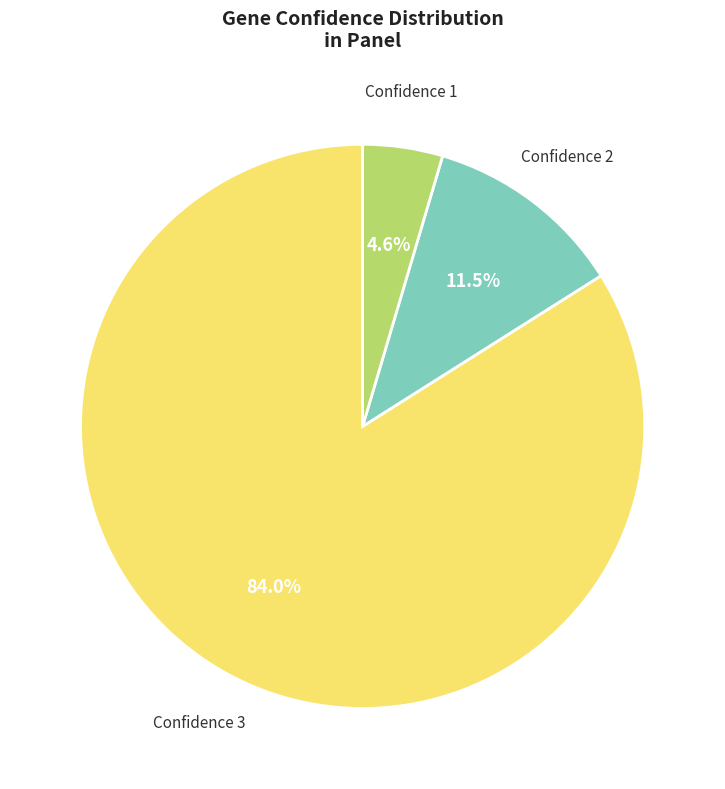

Which slice is the largest?

Confidence 3